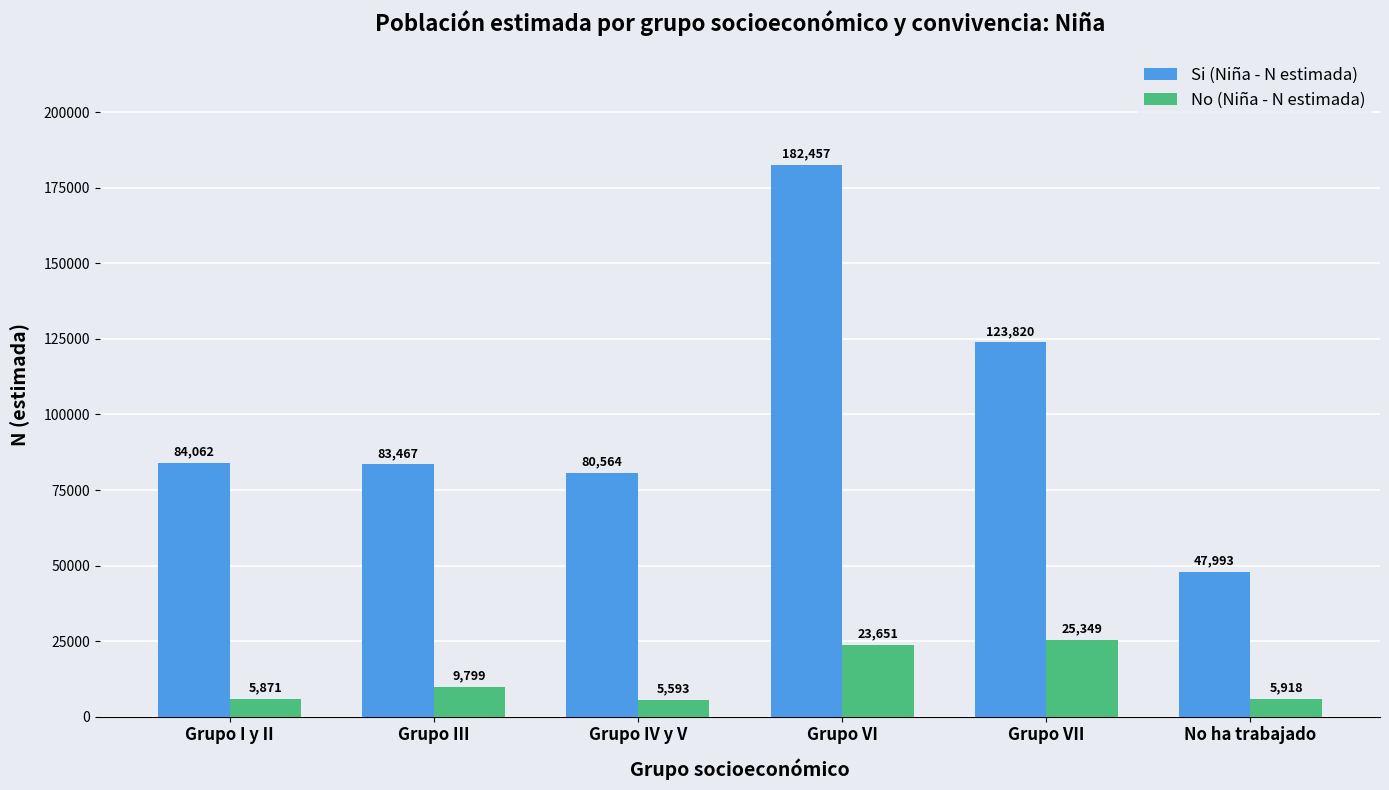

True or false: Si (Niña - N estimada) has a value of 125439 at Grupo I y II.

False